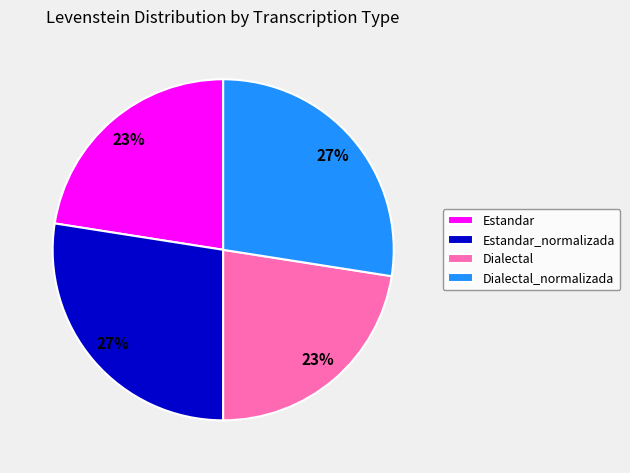

Between Estandar_normalizada and Estandar, which is larger?

Estandar_normalizada